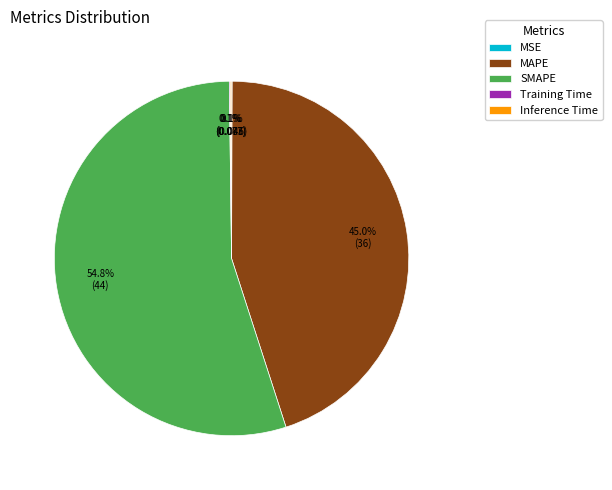

Which slice represents more than half of the pie?

SMAPE